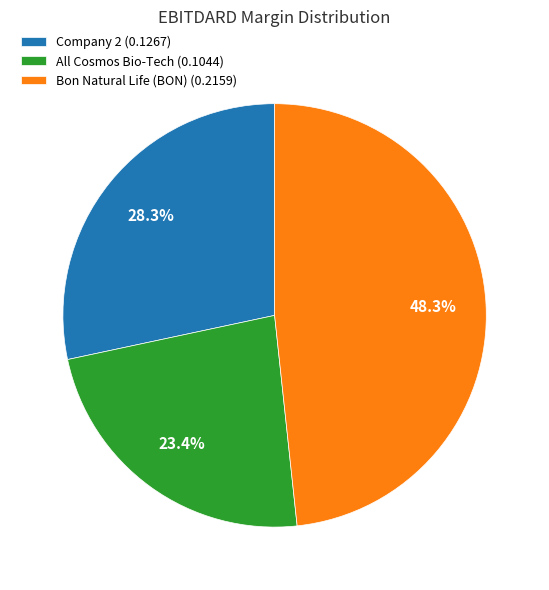

Do All Cosmos Bio-Tech (0.1044) and Company 2 (0.1267) together represent more than half of the pie?

Yes